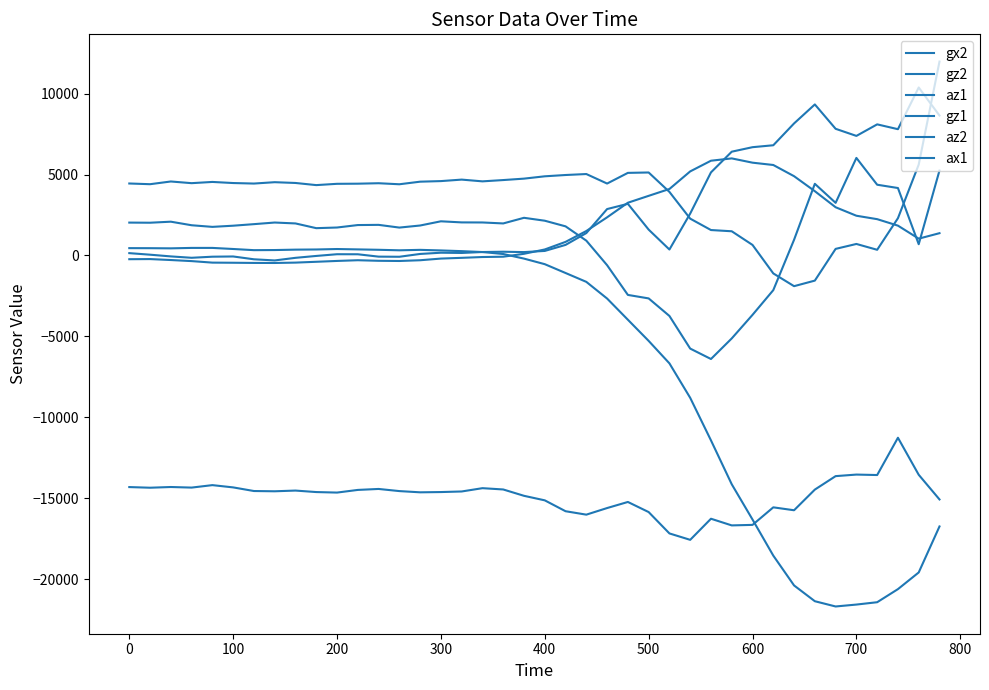

Is this an area chart (filled region under the line)?

No